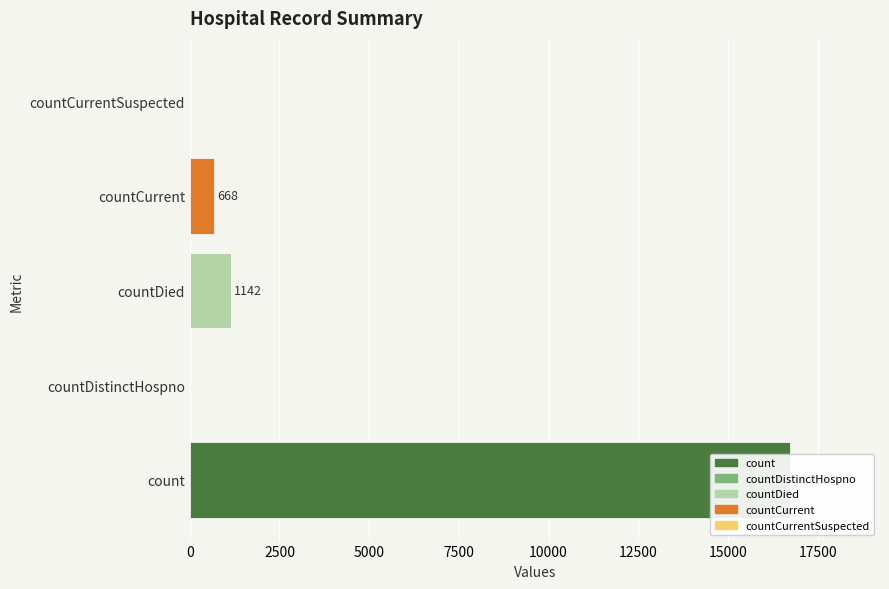

Reading left to right, transcribe all the data shown in this chart.

16729	0	1142	668	0